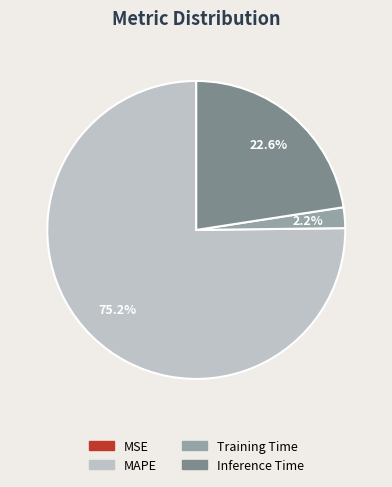

Does any single category account for the majority?

Yes